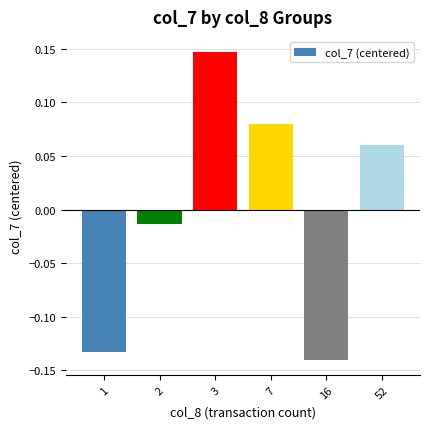

How many data points are above 0?

3